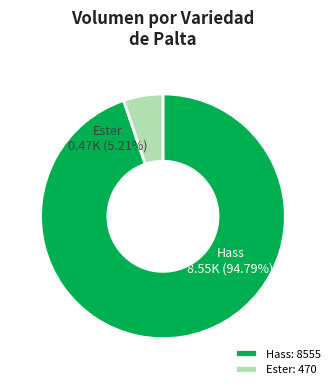

Is the sum of 12 and 5 greater than half?

No